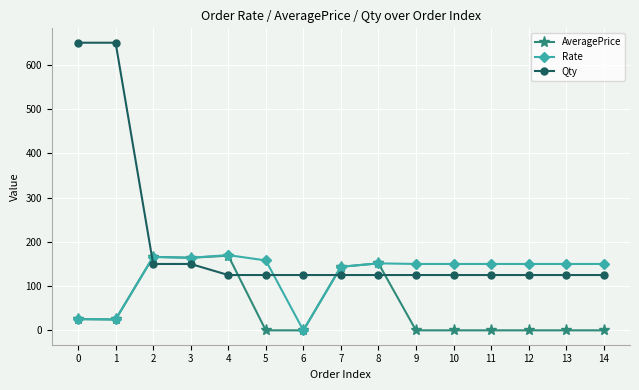

Which series has the widest spread of values?

Qty